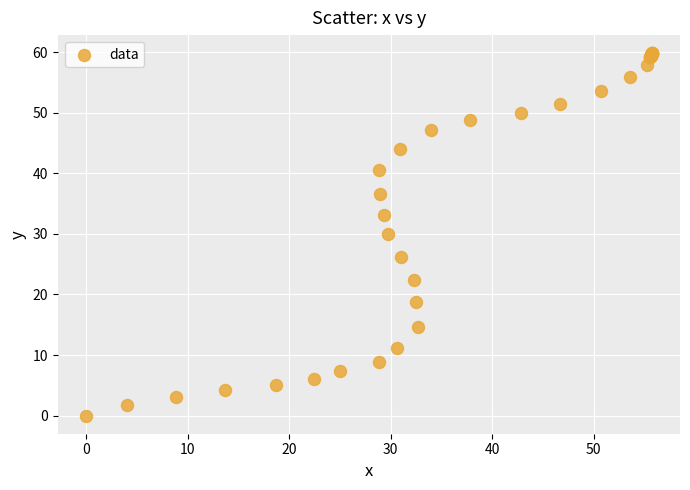

What Y value in the scatter plot is closest to 29?

29.9